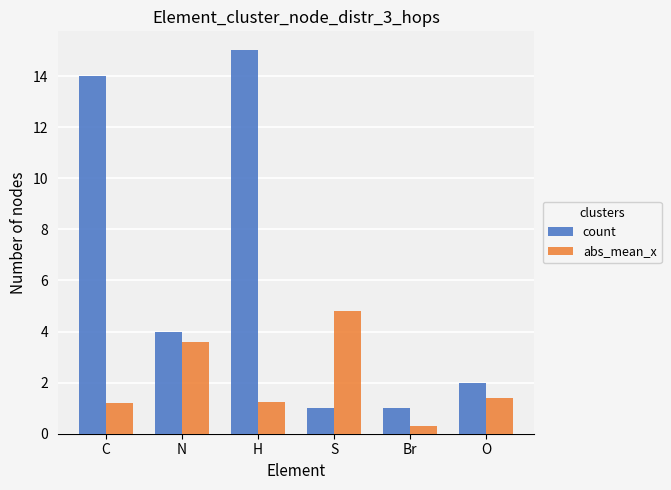

What is the maximum value shown in the chart?

15.0